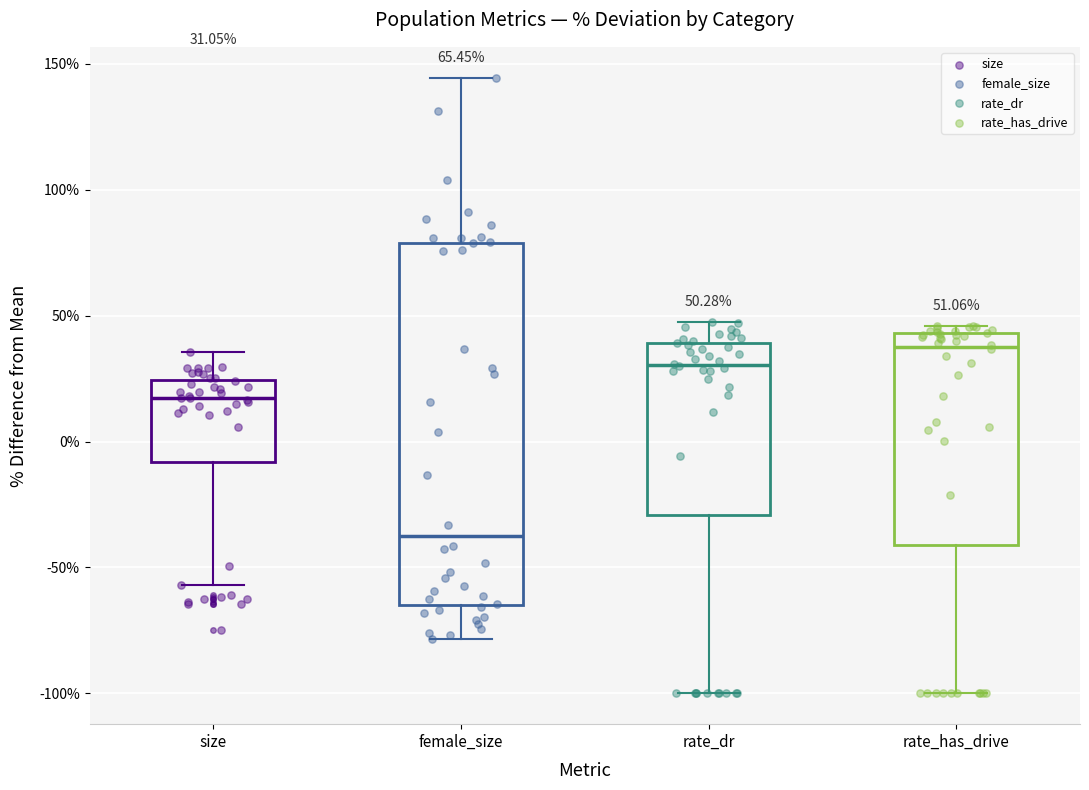

Which box is the tallest, from its lower edge to its upper edge?

female_size